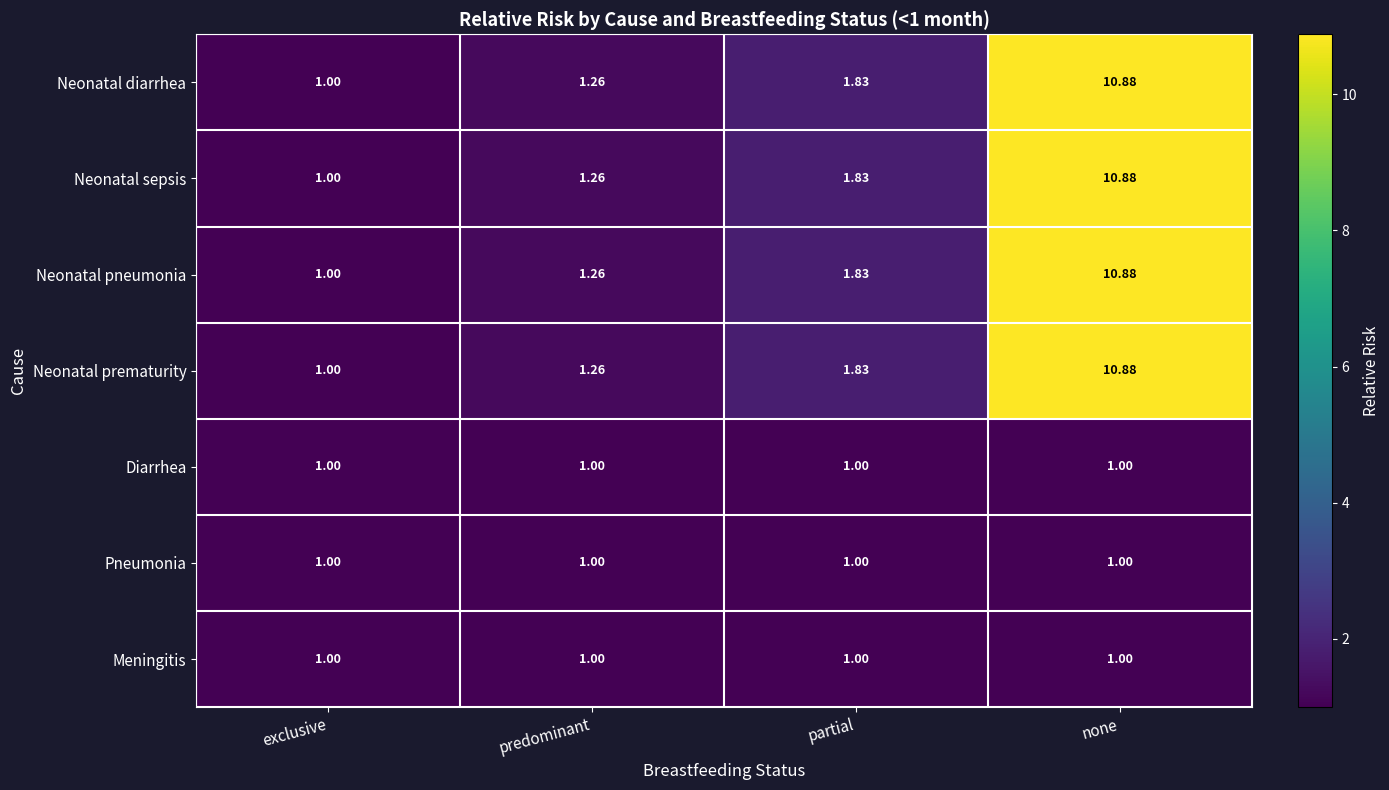

Is the value of Neonatal prematurity at predominant greater than the value of Diarrhea at none?

Yes